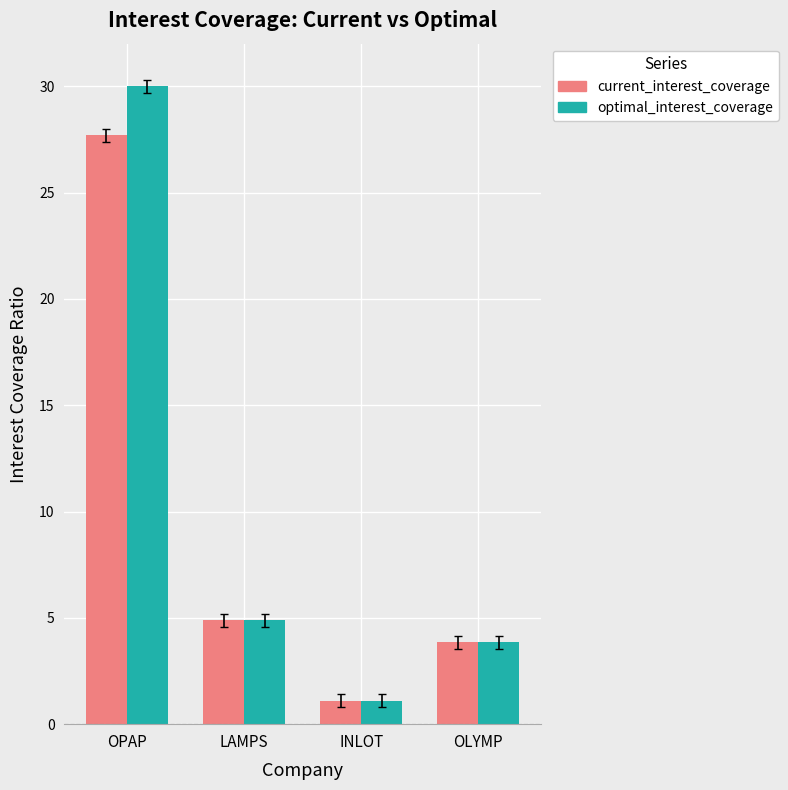

Reading left to right, transcribe all the data shown in this chart.

current_interest_coverage: OPAP=27.7	LAMPS=4.9	INLOT=1.1	OLYMP=3.8
optimal_interest_coverage: OPAP=30.0	LAMPS=4.9	INLOT=1.1	OLYMP=3.8